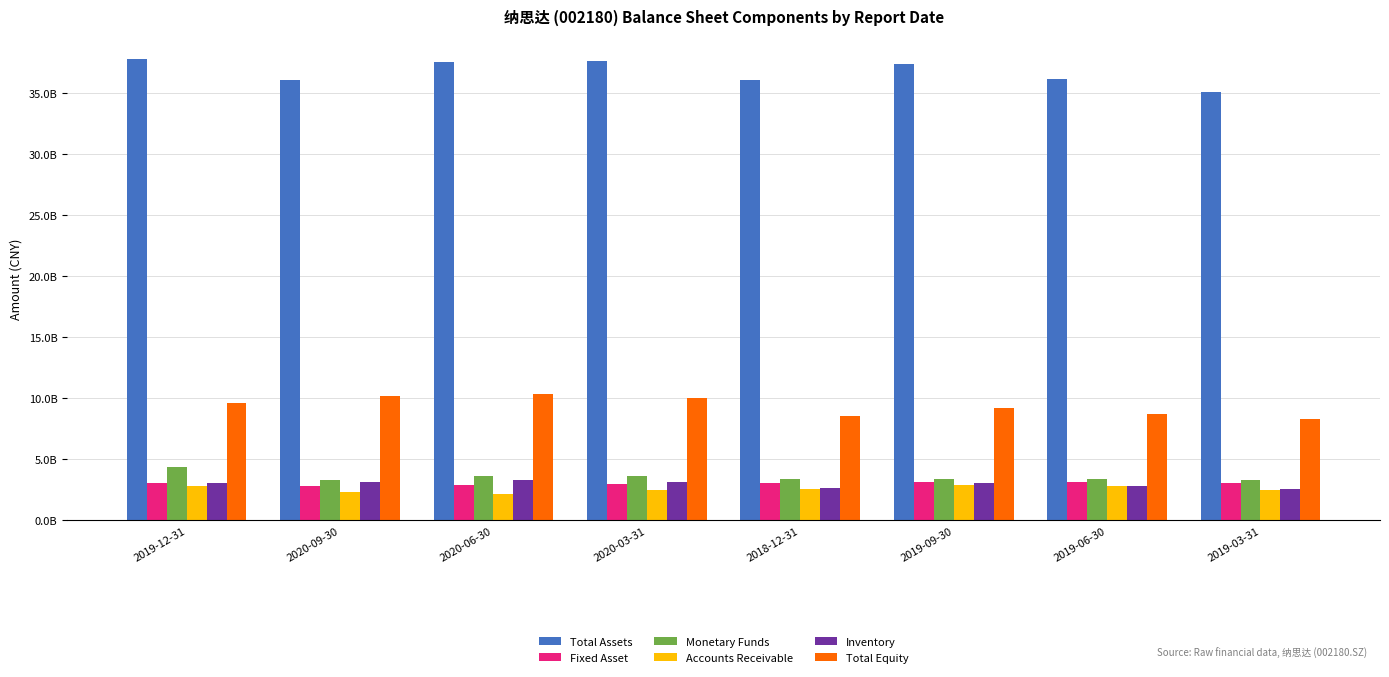

Are the bars horizontal?

No